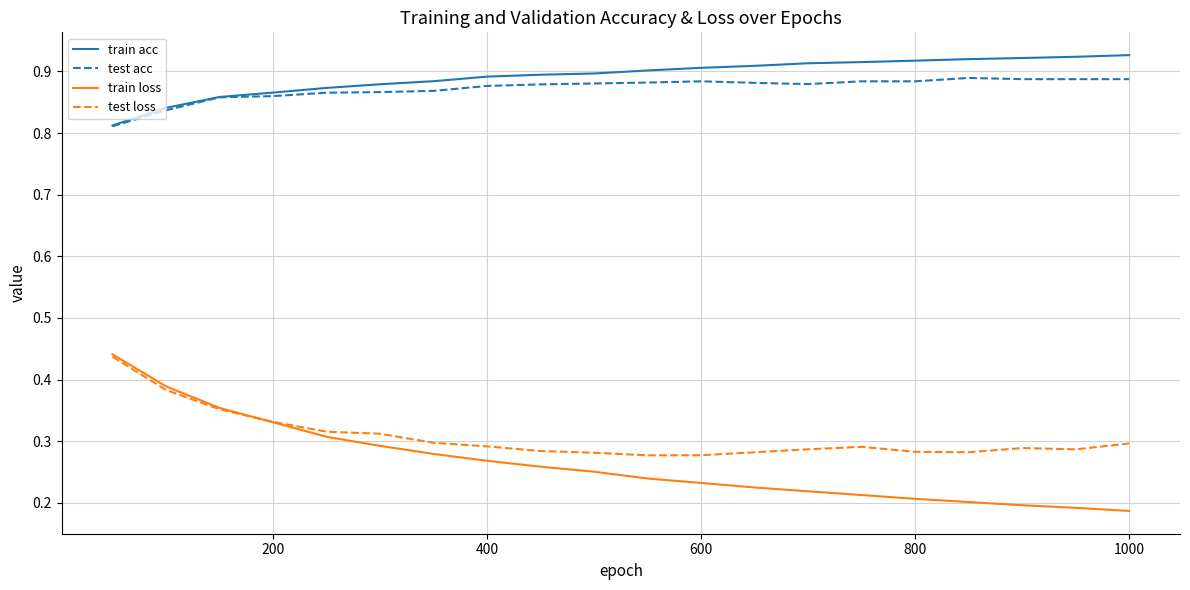

True or false: train acc and train loss cross at least once.

False